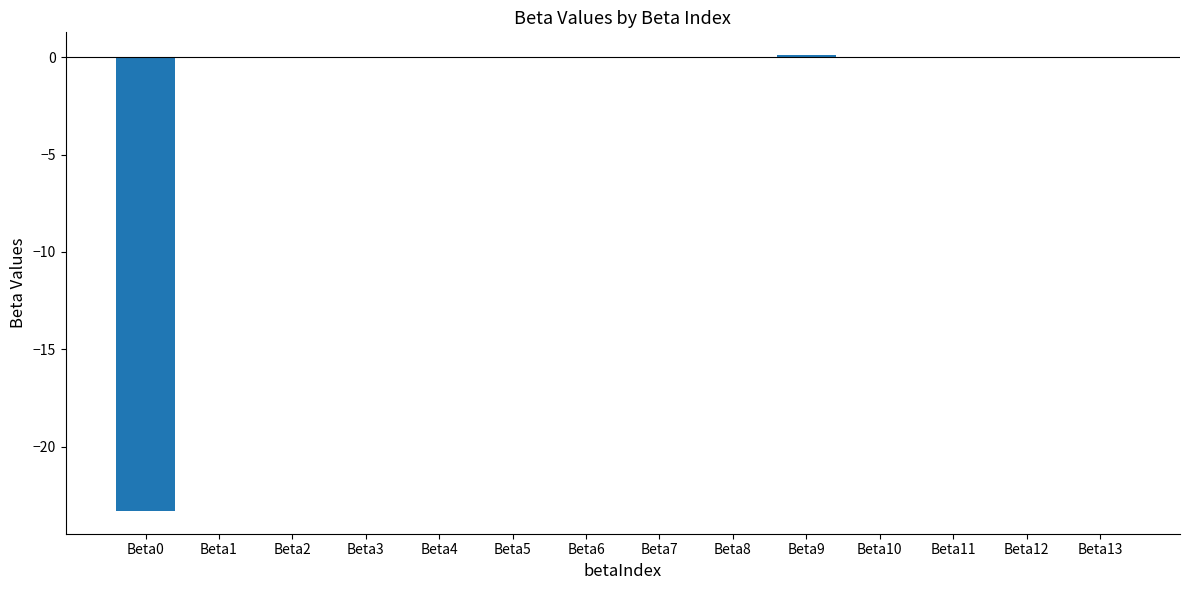

What is the sum of all values?

-23.1